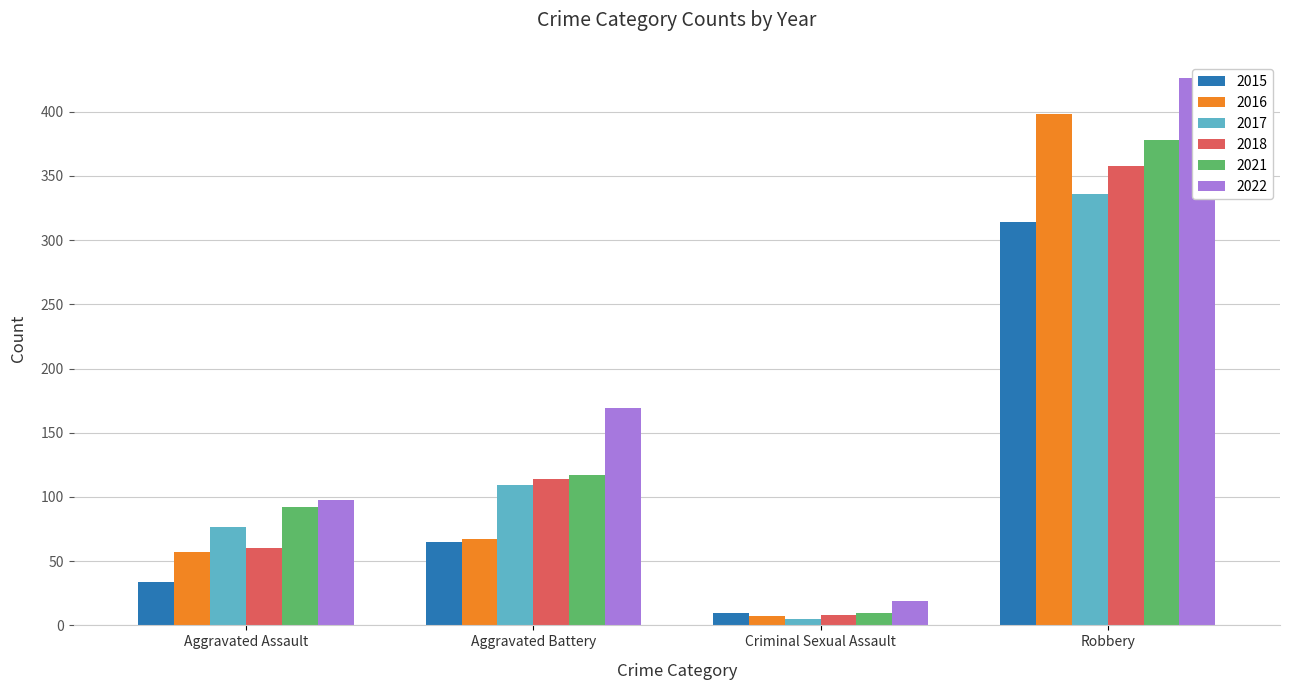

Which series has the largest total across all categories?

2022